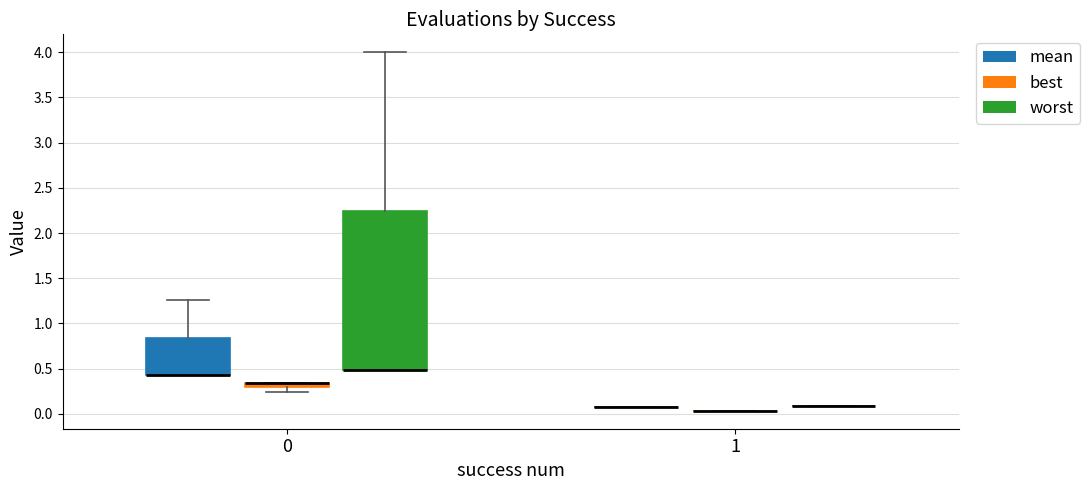

Where is the upper edge of the box for 0 (best) on the y-axis? The values are not printed on the chart, so give them approximately, as read against the axis.

0.35